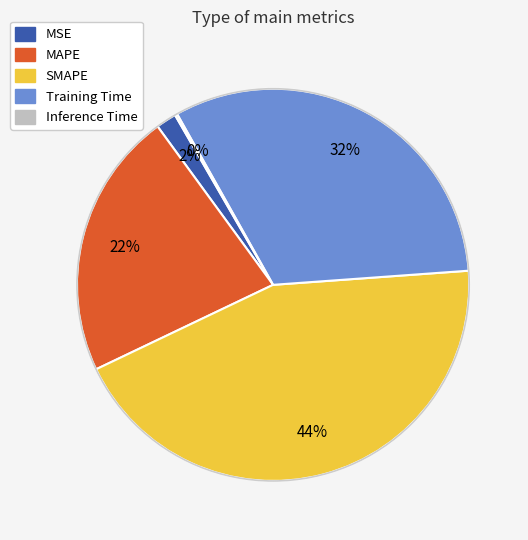

True or false: Training Time accounts for 32% of the total.

True